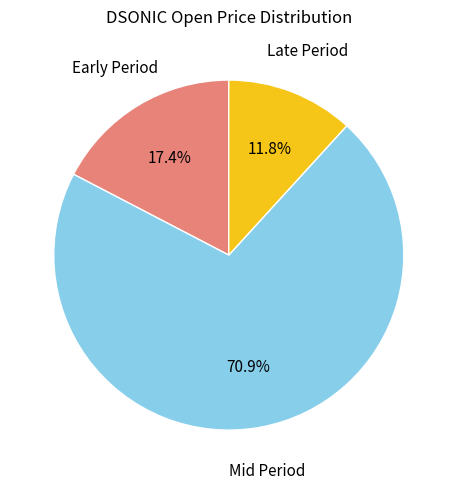

Does any single category account for the majority?

Yes